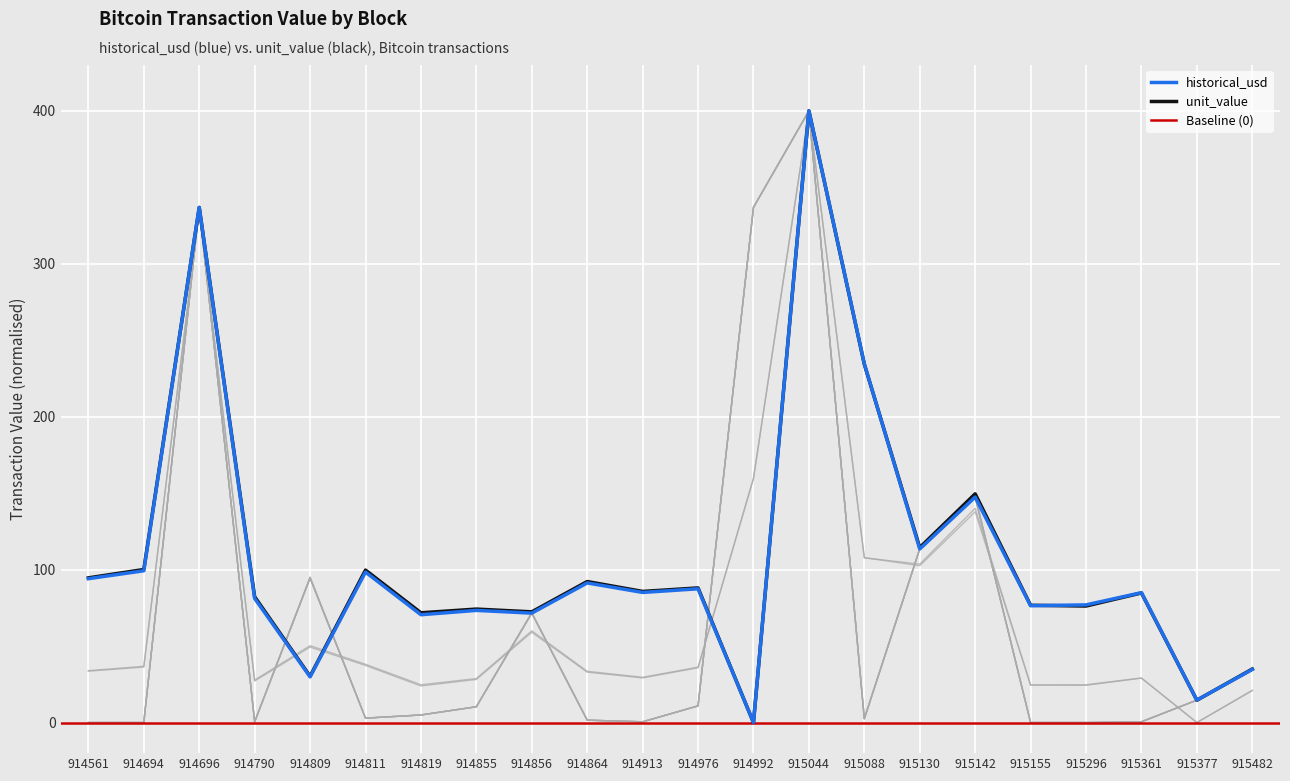

Between 915142 and 915482, which is larger?

915142